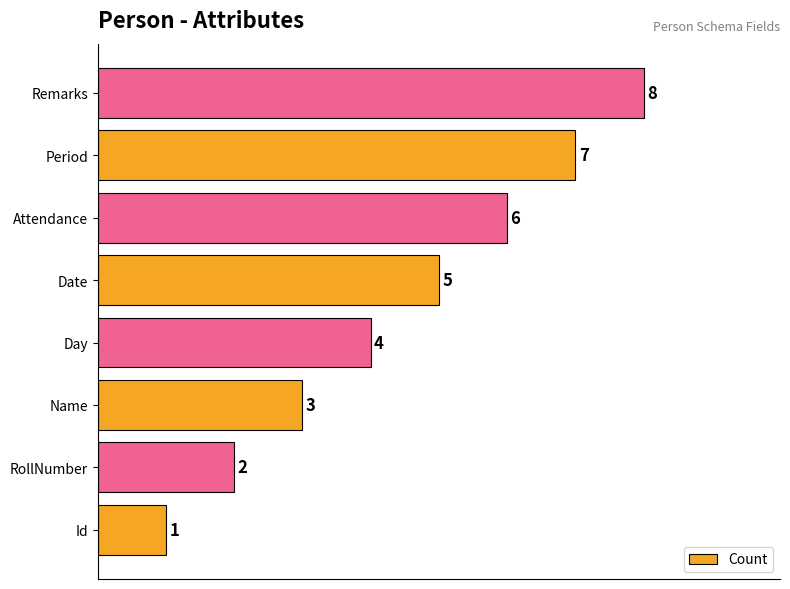

How many values are between 3 and 7?

5